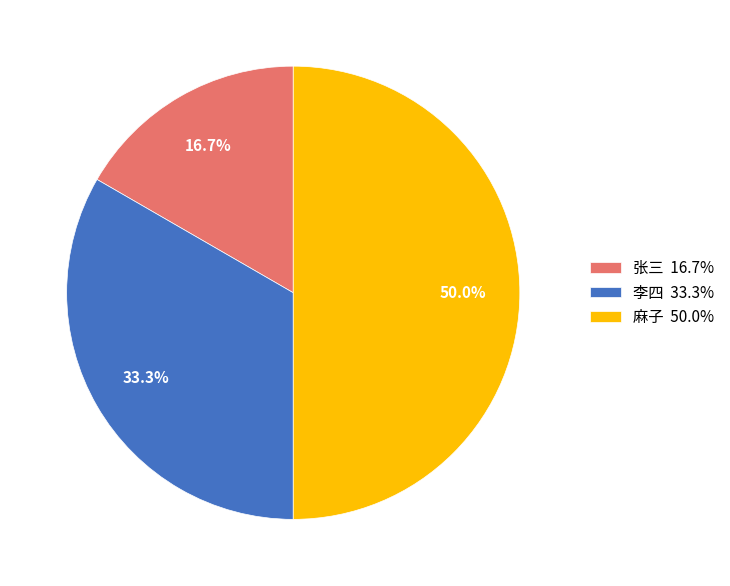

To the nearest percent, what is the combined percentage of 张三 and 李四?

50%